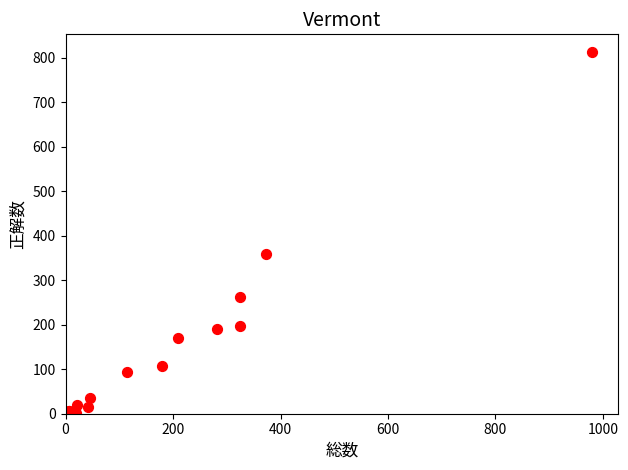

What Y value in the scatter plot is closest to 406?

359